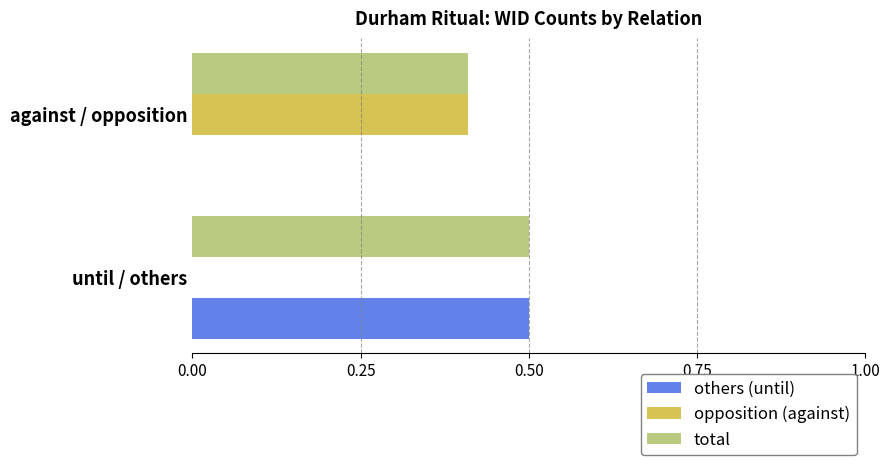

Is the value of opposition (against) at until / others greater than the value of others (until) at until / others?

No